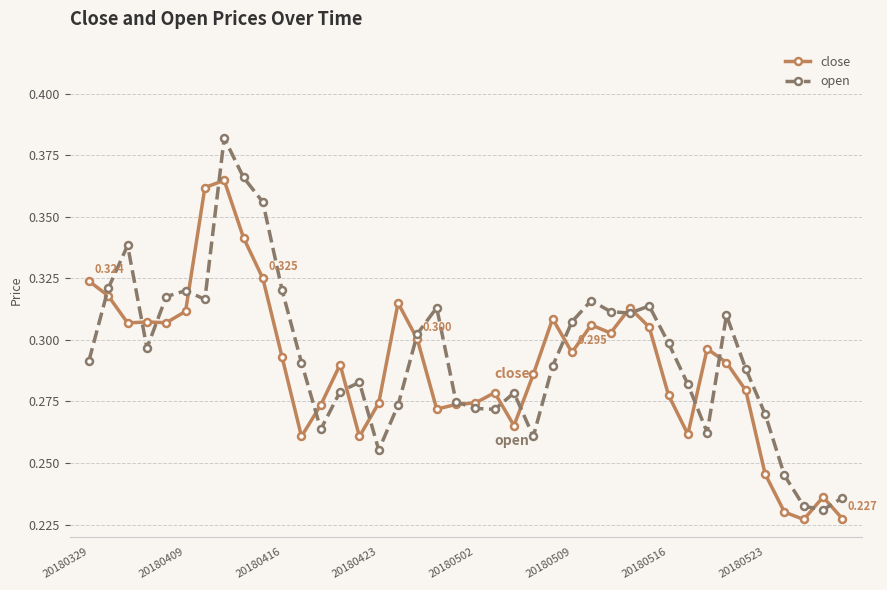

Which series has the largest range (max minus min)?

open